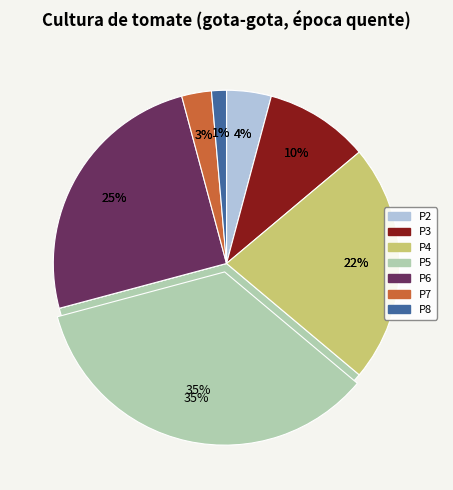

What is the smallest slice in the pie chart?

P8